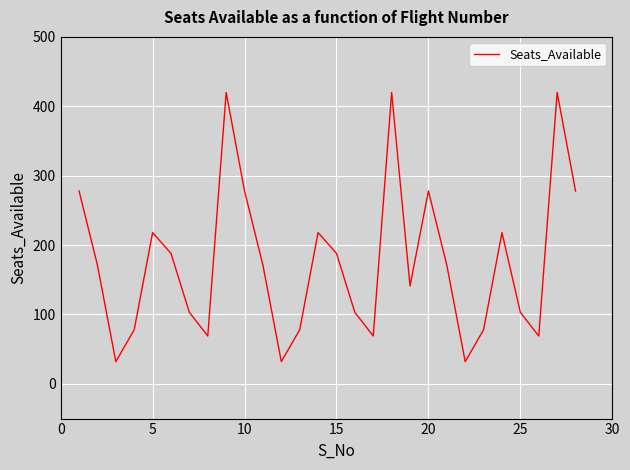

What is the difference between the maximum and minimum values?

388